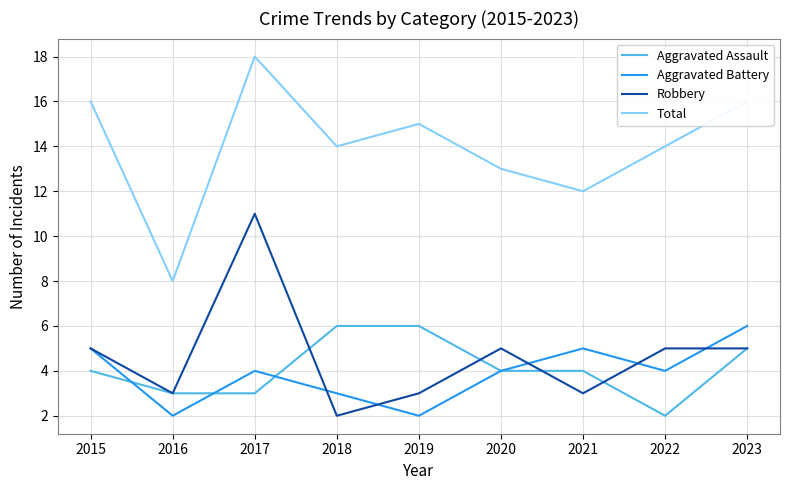

Which label corresponds to the largest value in the chart?

2017